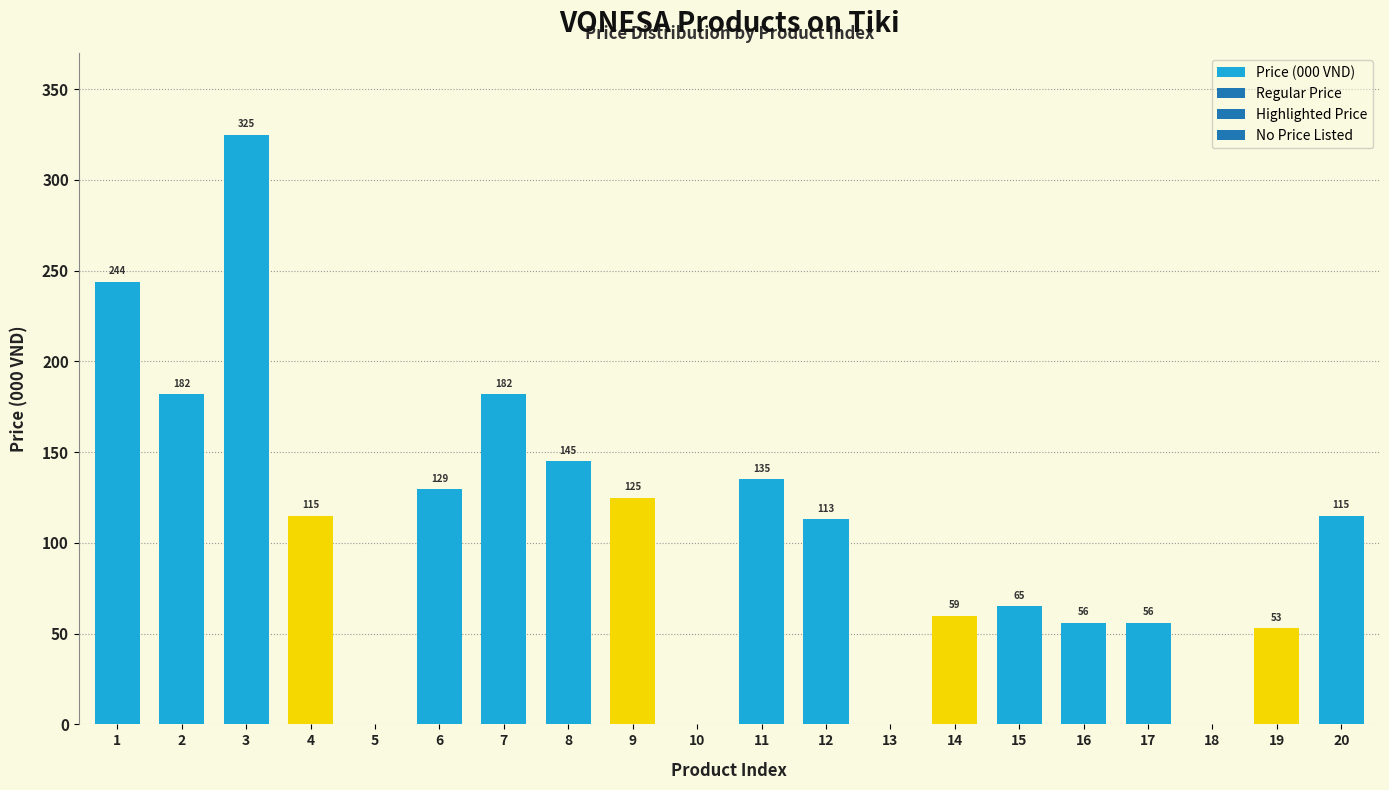

What is the sum of the values at 18 and 16?

56.0